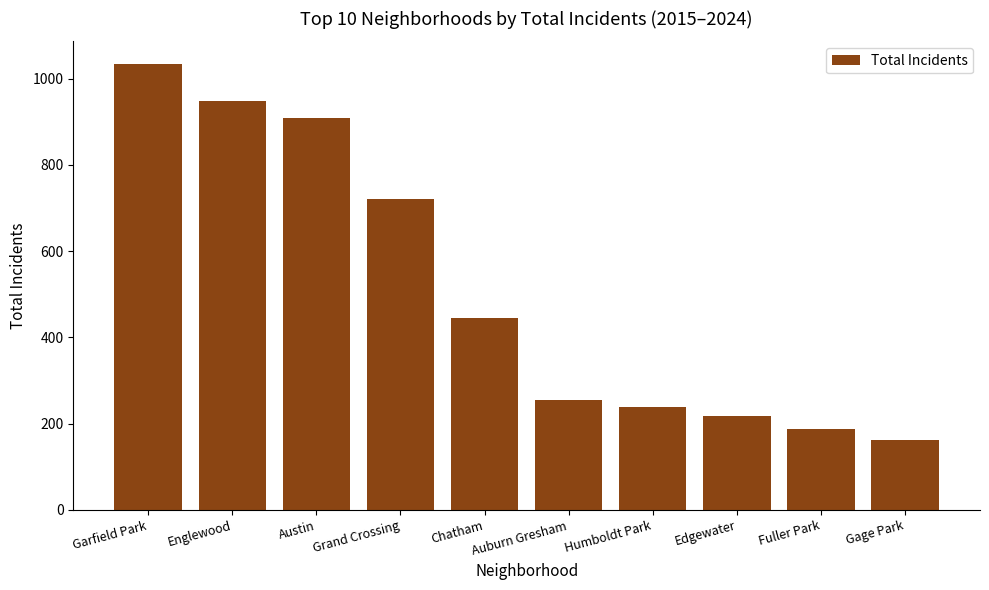

Between Humboldt Park and Chatham, which is larger?

Chatham